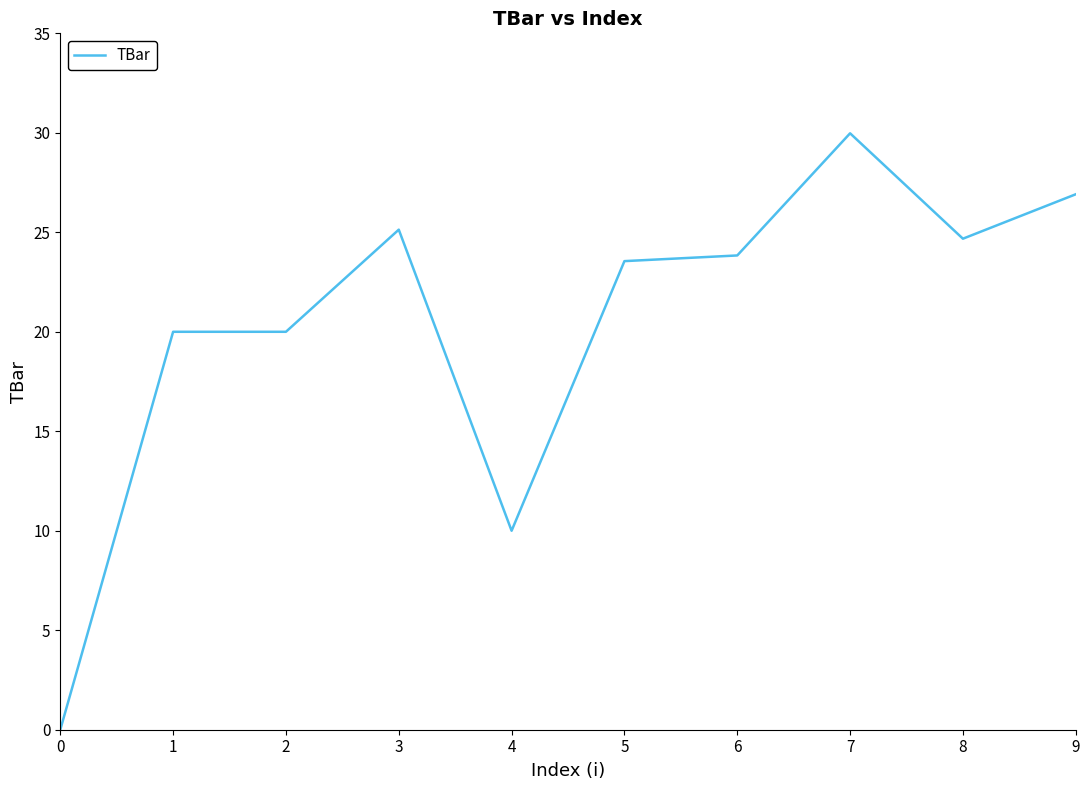

Is it true that the value at 8 is 24.7?

True